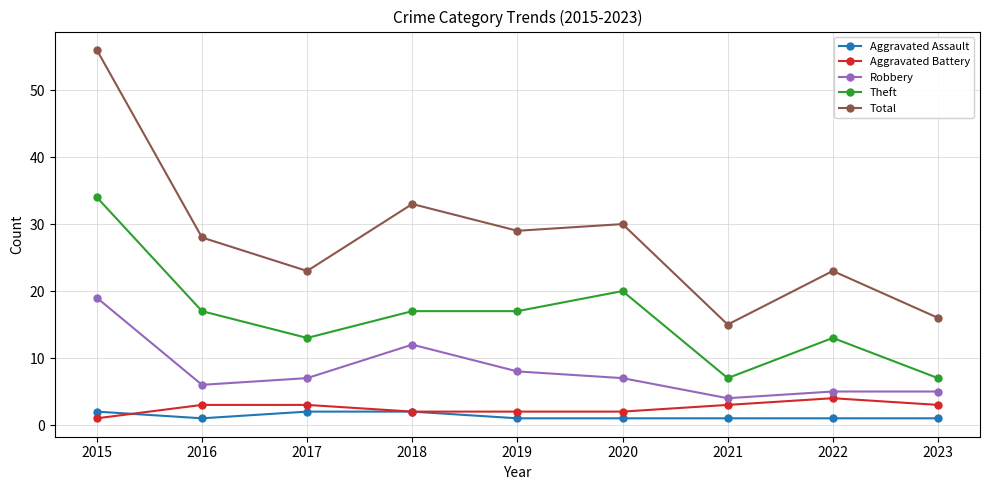

Is it true that Aggravated Assault equals 2 at 2015?

True